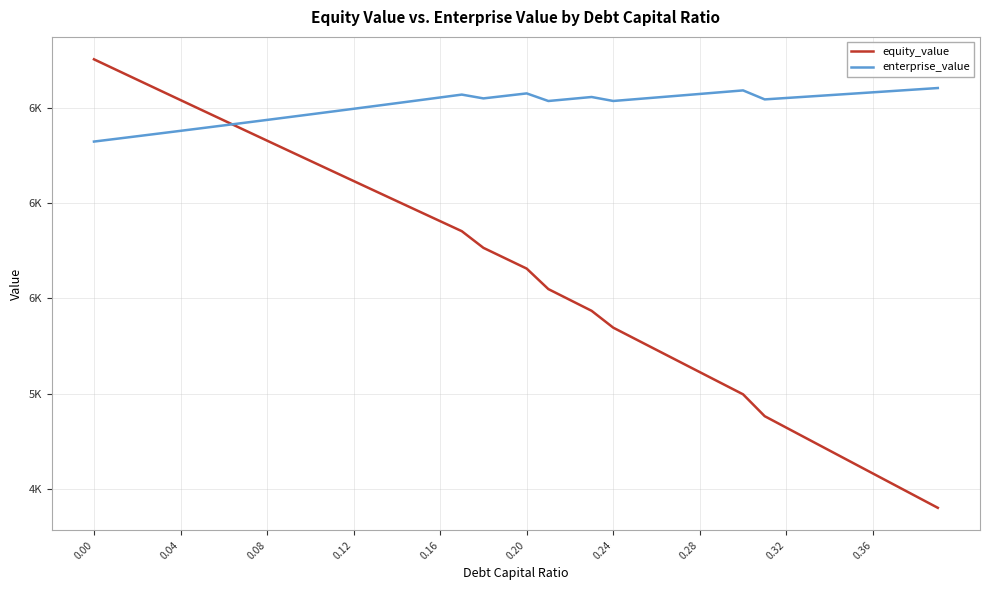

Reading left to right, what are all the values shown in this chart?

equity_value: 6754.1	6700.5	6647.0	6593.6	6540.2	6486.9	6433.7	6380.5	6327.4	6274.3	6221.3	6168.4	6115.6	6062.8	6010.1	5957.4	5904.8	5852.3	5764.8	5710.3	5655.9	5548.5	5491.4	5434.4	5346.0	5287.6	5229.3	5171.0	5112.7	5054.5	4996.2	4881.5	4821.3	4761.2	4701.1	4641.0	4580.9	4520.8	4460.8	4400.8
enterprise_value: 6322.5	6336.5	6350.5	6364.6	6378.8	6393.0	6407.3	6421.7	6436.1	6450.6	6465.2	6479.8	6494.5	6509.3	6524.1	6539.0	6553.9	6569.0	6549.0	6562.1	6575.2	6535.3	6545.8	6556.4	6535.5	6544.7	6553.9	6563.1	6572.4	6581.7	6591.0	6543.8	6551.2	6558.6	6566.0	6573.5	6580.9	6588.4	6595.9	6603.4